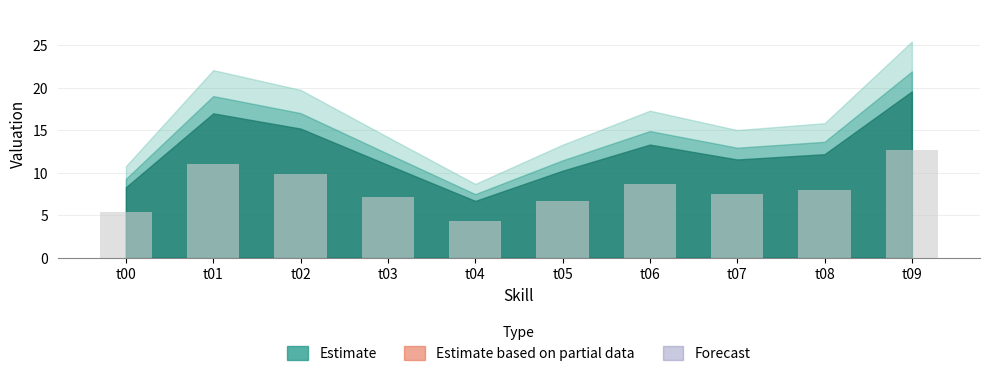

Reading left to right, extract all data points from this chart.

5.4	11.0	9.9	7.1	4.3	6.6	8.6	7.5	7.9	12.7